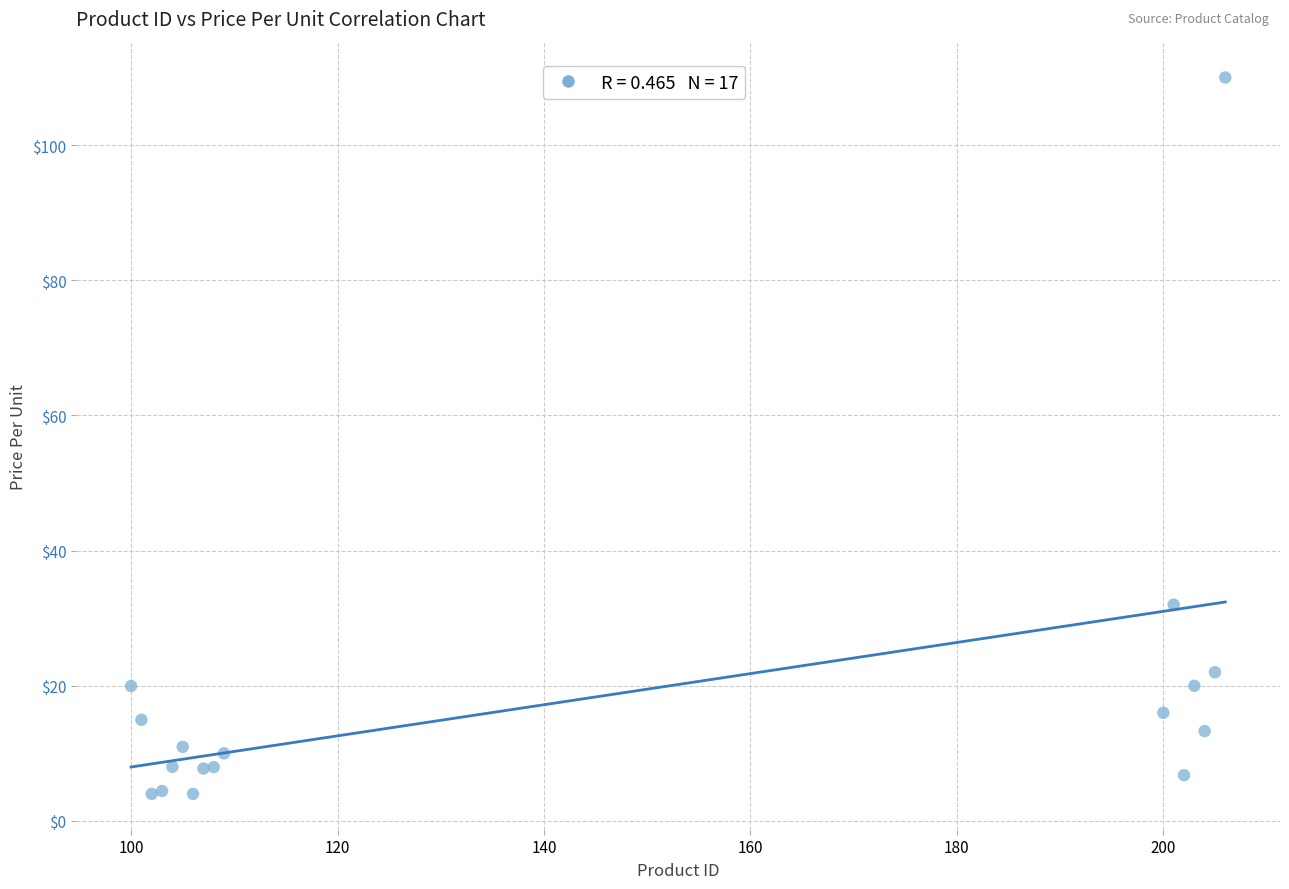

What Y value in the scatter plot is closest to 56?

32.0